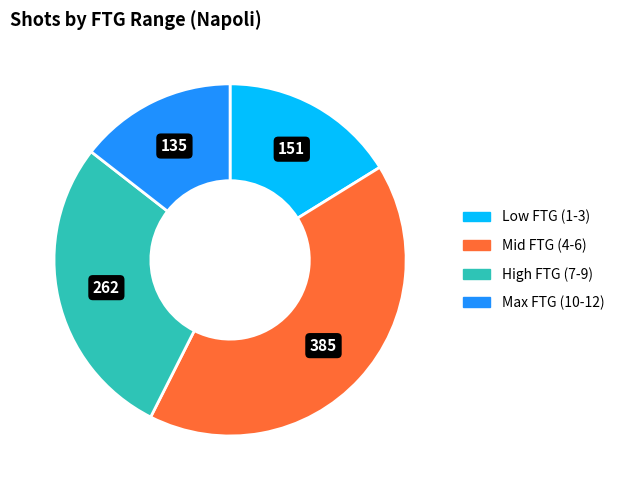

Is there any slice that represents more than half of the pie?

No